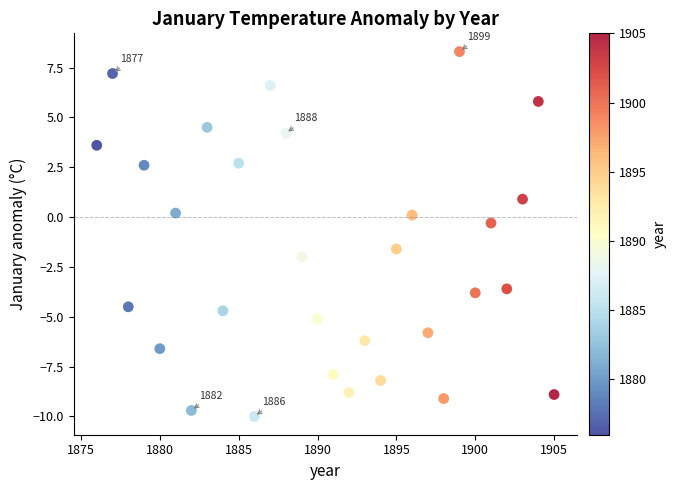

What is the range of X values (max minus min)?

29.0